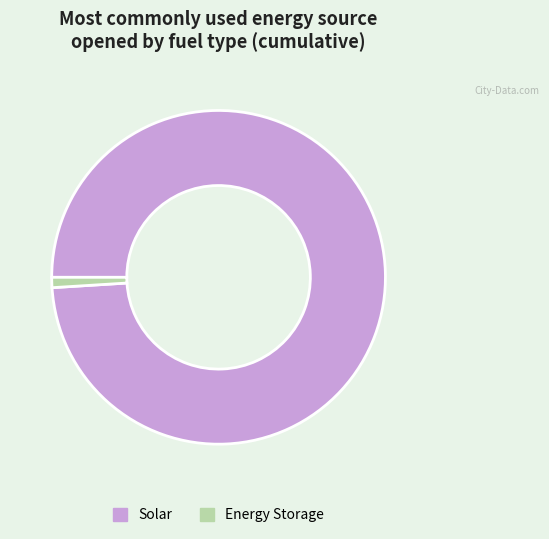

Does any single category account for the majority?

Yes